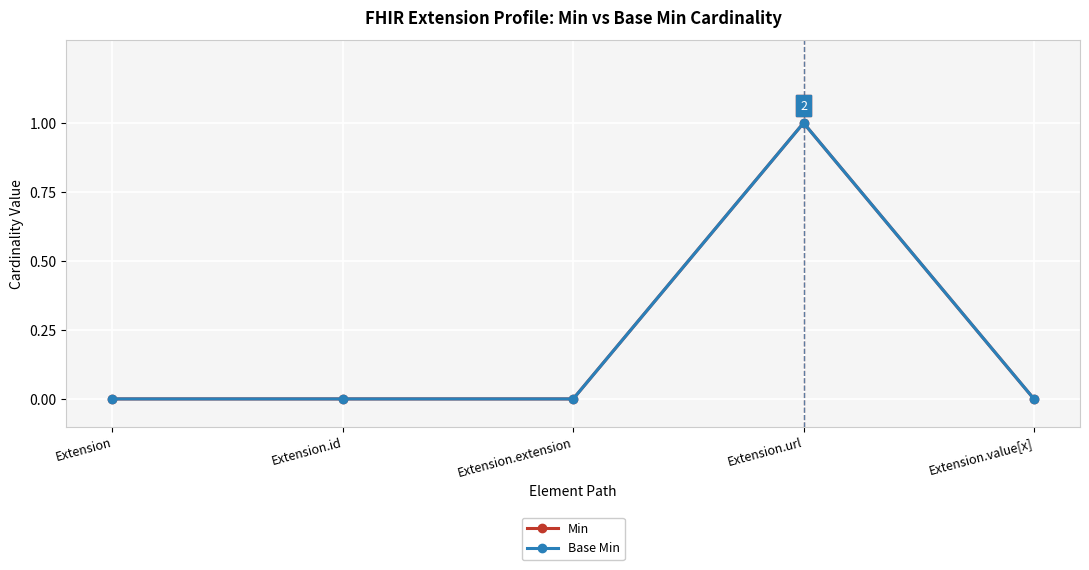

Reading left to right, extract all data points from this chart.

Min: 0	0	0	1	0
Base Min: 0	0	0	1	0